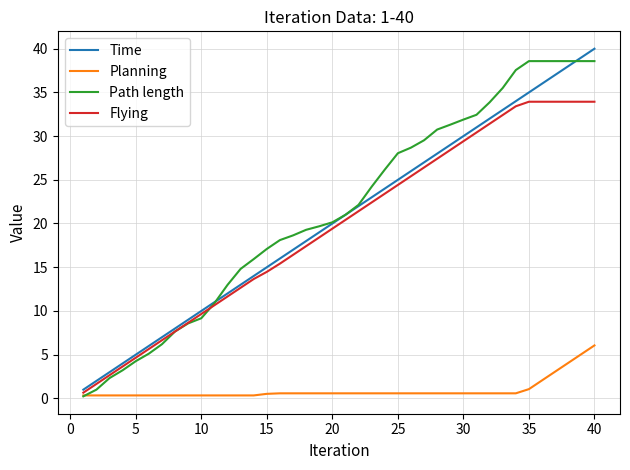

What is the lowest value of the Time series?

1.0